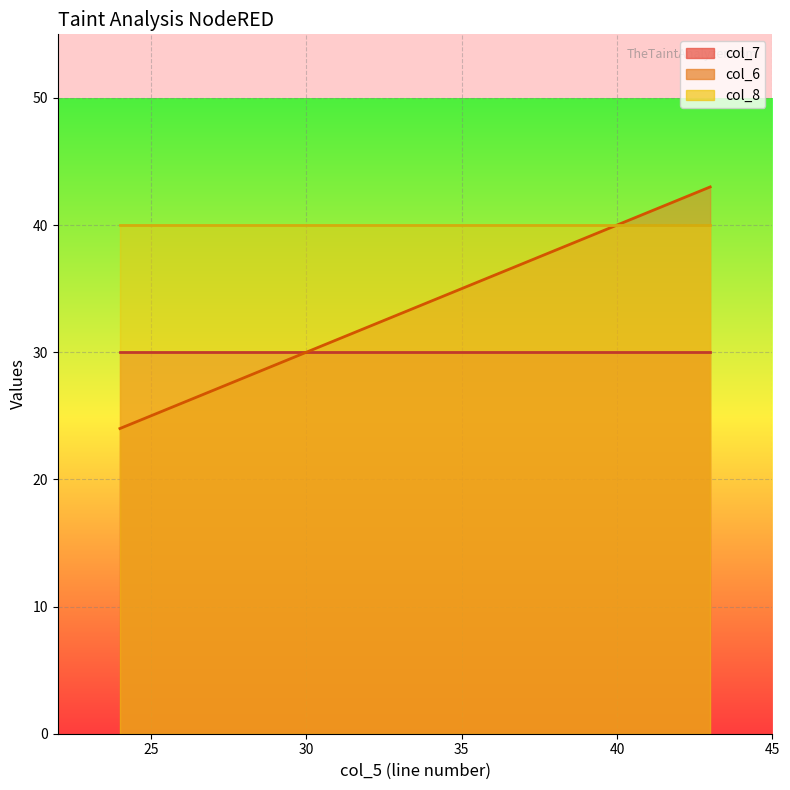

True or false: col_6 has more than 1 interior local peaks.

False